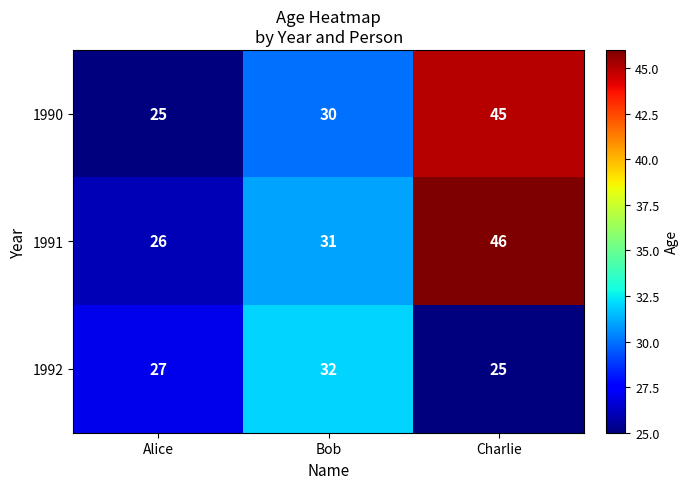

What is the spread (max minus min) of values at Charlie?

21